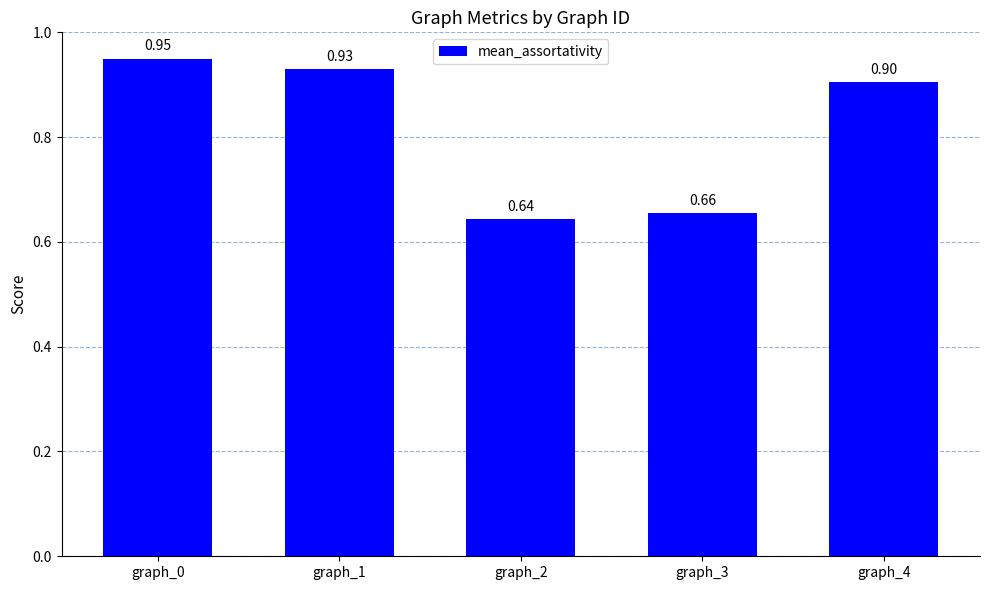

What is the change in value from graph_1 to graph_2?

-0.3